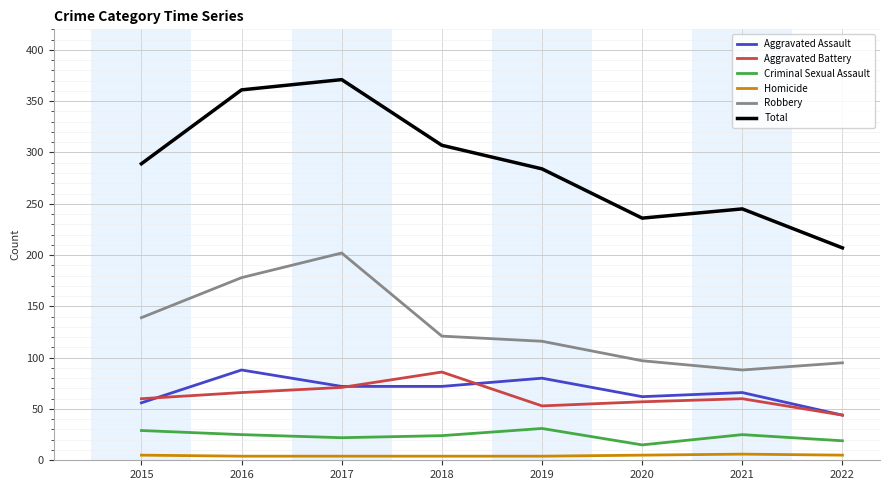

Which label corresponds to the largest value in the chart?

2017